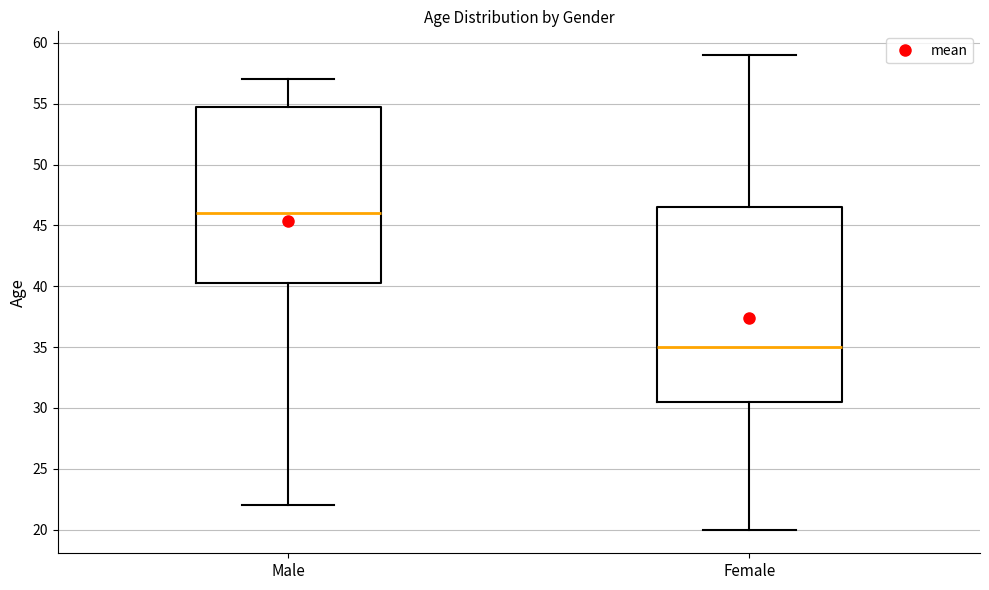

Comparing the boxes themselves (not the whiskers), which one is the tallest?

Female